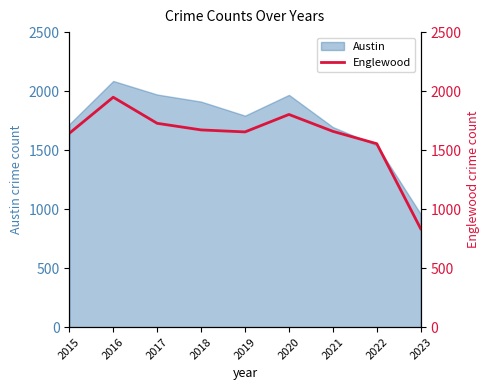

How many categories are shown in the chart?

9